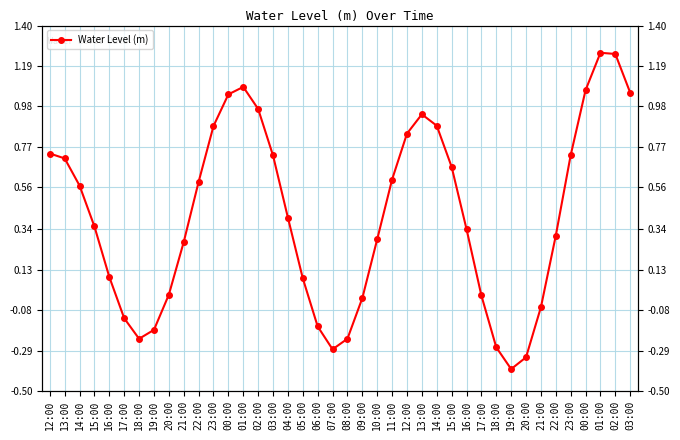

At which category does the data reach its first local valley?

18:00